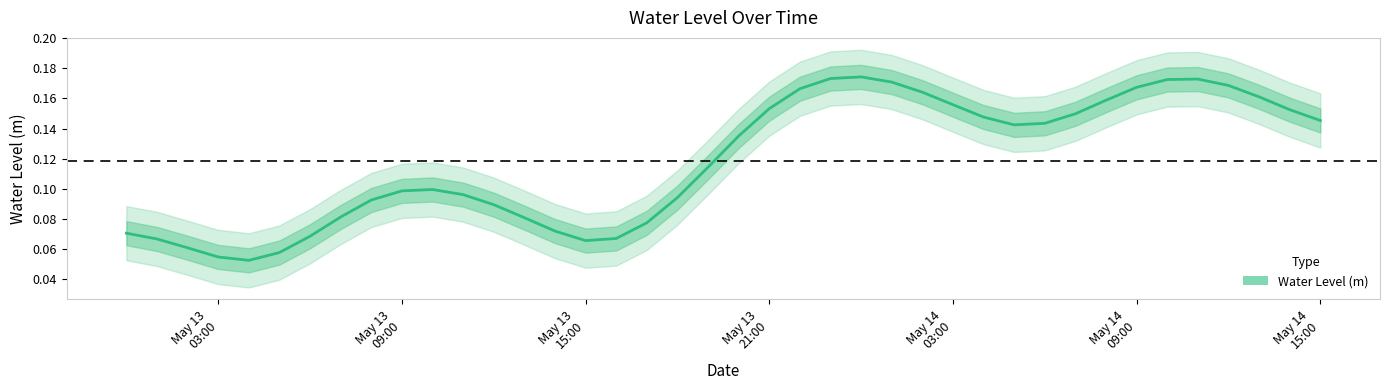

How many values are between 0 and 1?

40